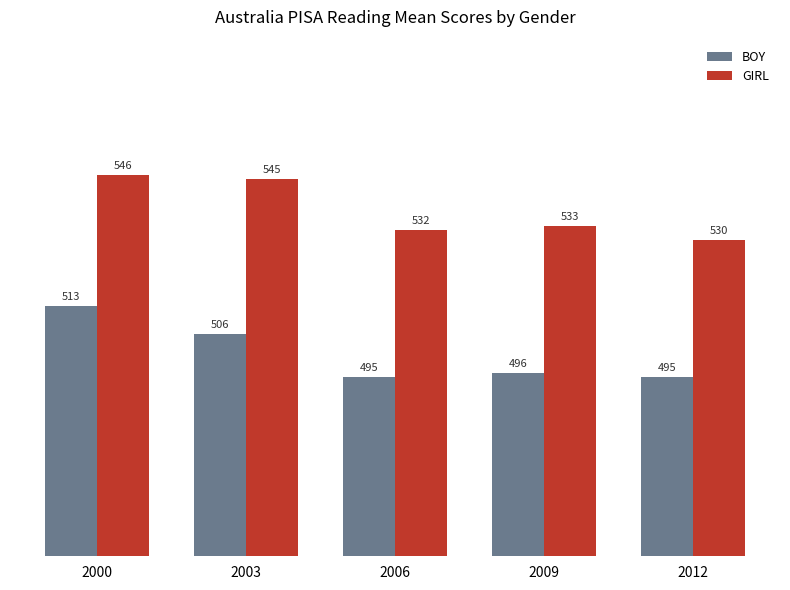

What is the value of the GIRL bar at the 1st from the left?

546.0